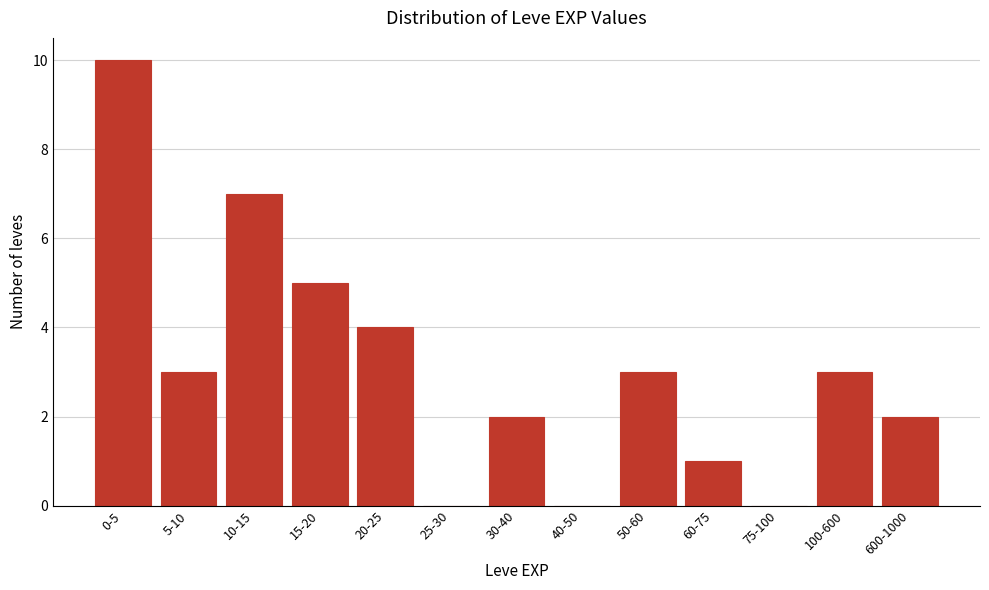

Reading left to right, transcribe all the data shown in this chart.

0-5=10	5-10=3	10-15=7	15-20=5	20-25=4	25-30=0	30-40=2	40-50=0	50-60=3	60-75=1	75-100=0	100-600=3	600-1000=2